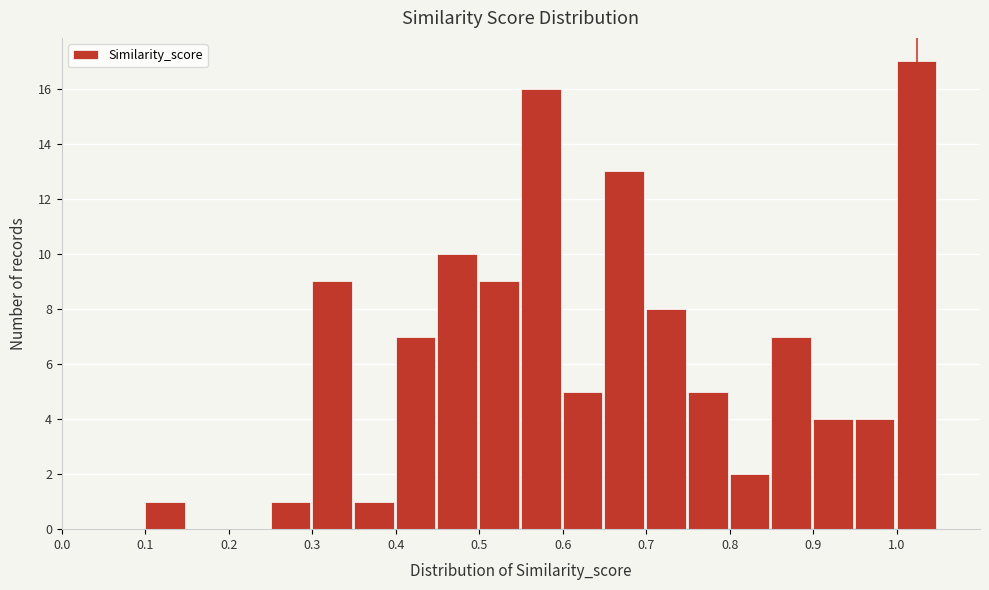

Reading left to right, transcribe this chart: for each bar, give the range it covers on the x-axis and its height. The values are not printed on the chart, so give them approximately, as read against the axis.

0.00 to 0.05: 0
0.05 to 0.10: 0
0.10 to 0.15: 1
0.15 to 0.20: 0
0.20 to 0.25: 0
0.25 to 0.30: 1
0.30 to 0.35: 9
0.35 to 0.40: 1
0.40 to 0.45: 7
0.45 to 0.50: 10
0.50 to 0.55: 9
0.55 to 0.60: 16
0.60 to 0.65: 5
0.65 to 0.70: 13
0.70 to 0.75: 8
0.75 to 0.80: 5
0.80 to 0.85: 2
0.85 to 0.90: 7
0.90 to 0.95: 4
0.95 to 1.00: 4
1.00 to 1.05: 17